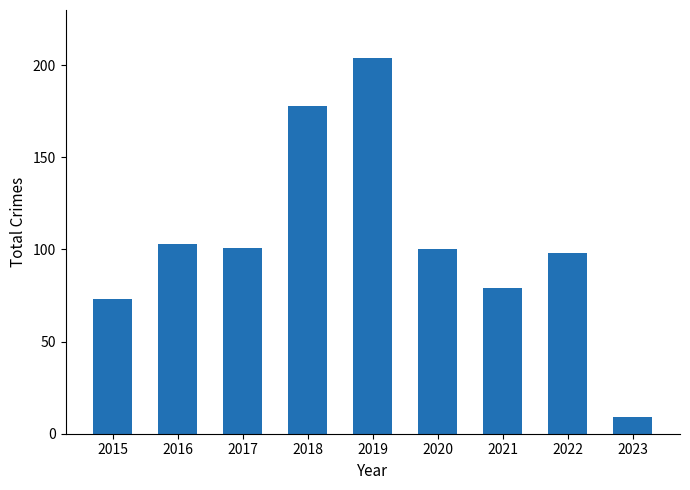

What is the smallest value displayed?

9